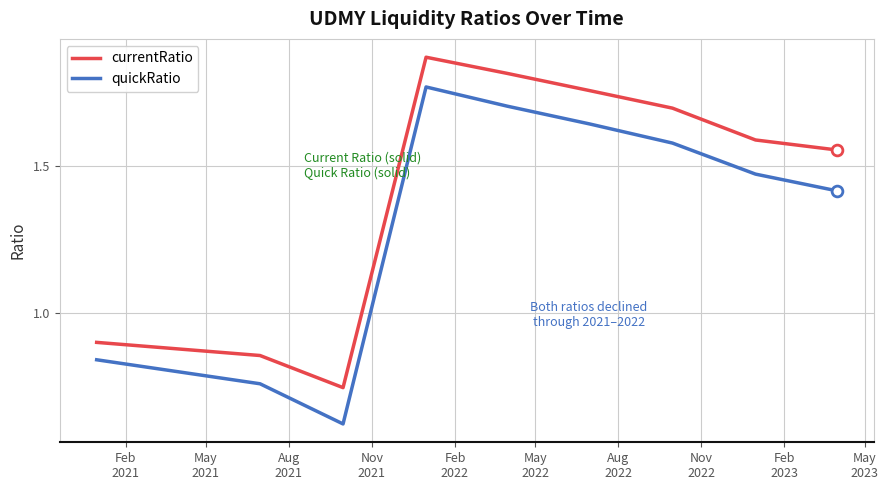

At how many categories does at least one series exceed 1?

6